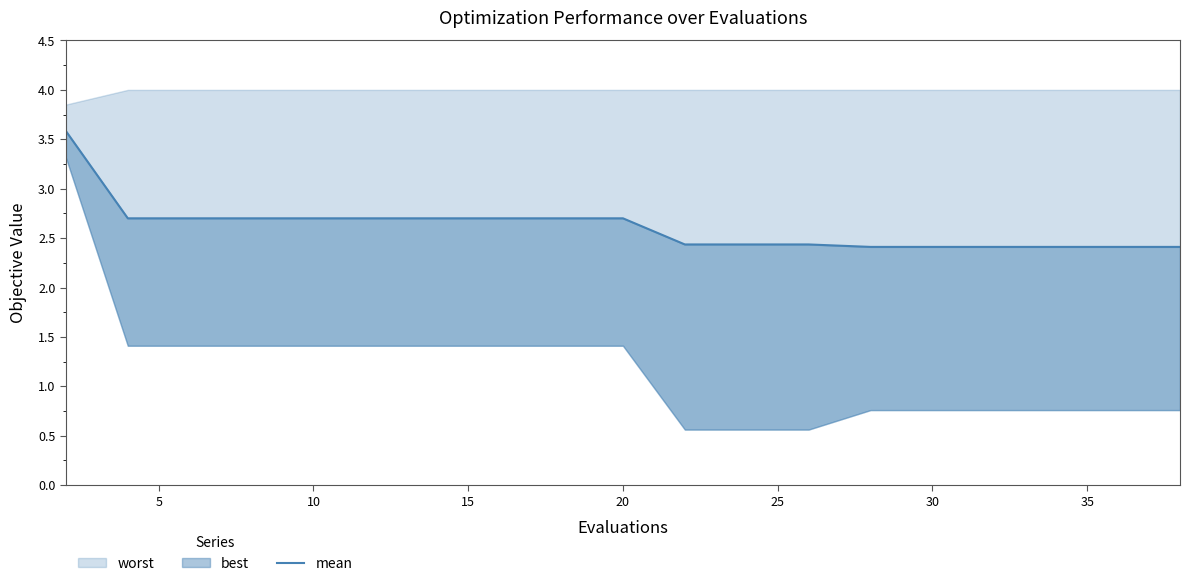

What is the sum of all values?

52.1